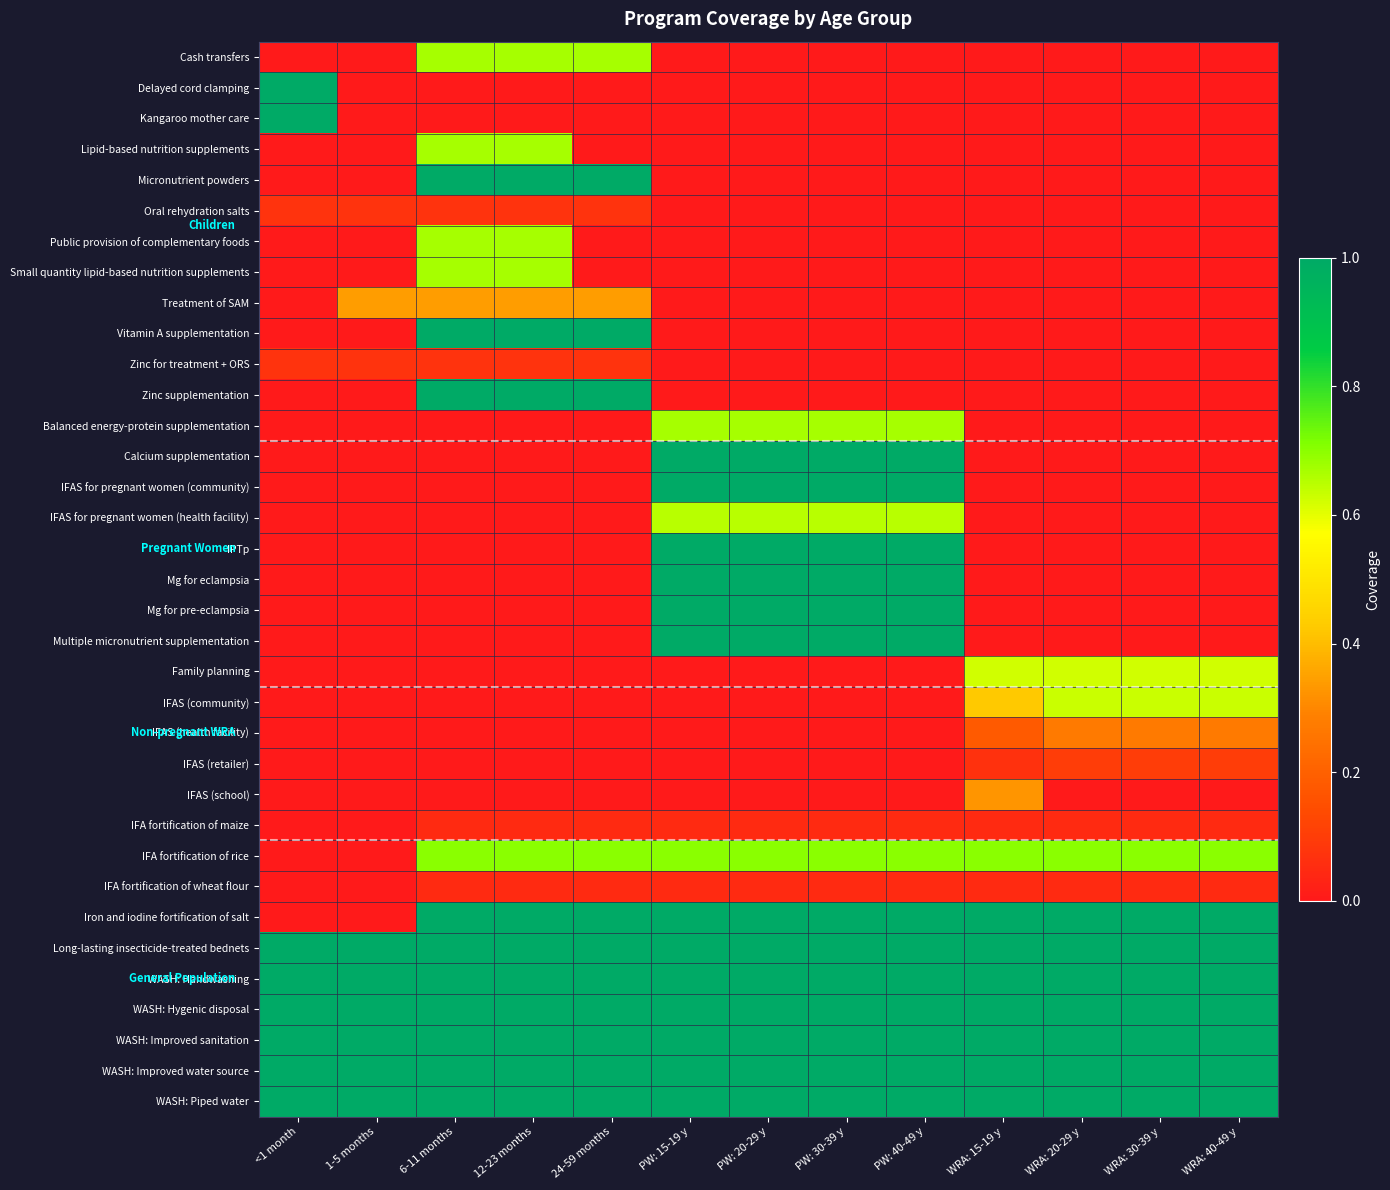

What is the difference between the highest and lowest values at 1-5 months?

1.0